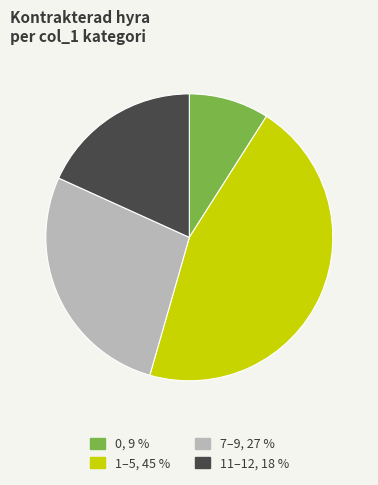

Does any single category account for the majority?

No